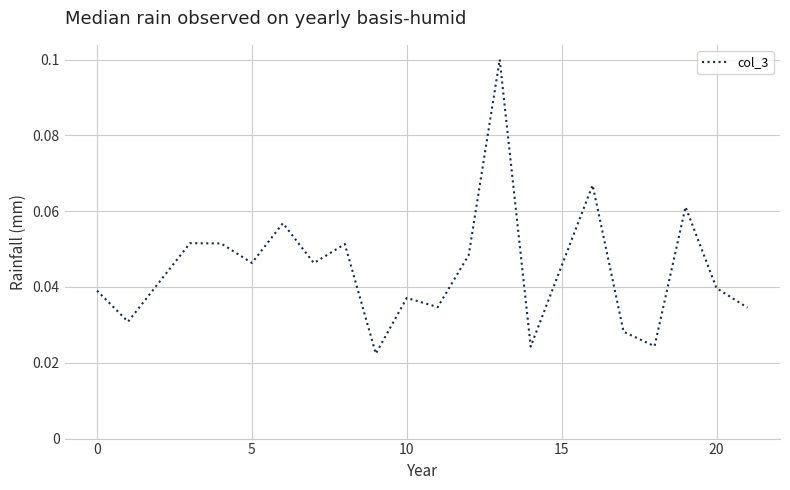

Is this an area chart (filled region under the line)?

No